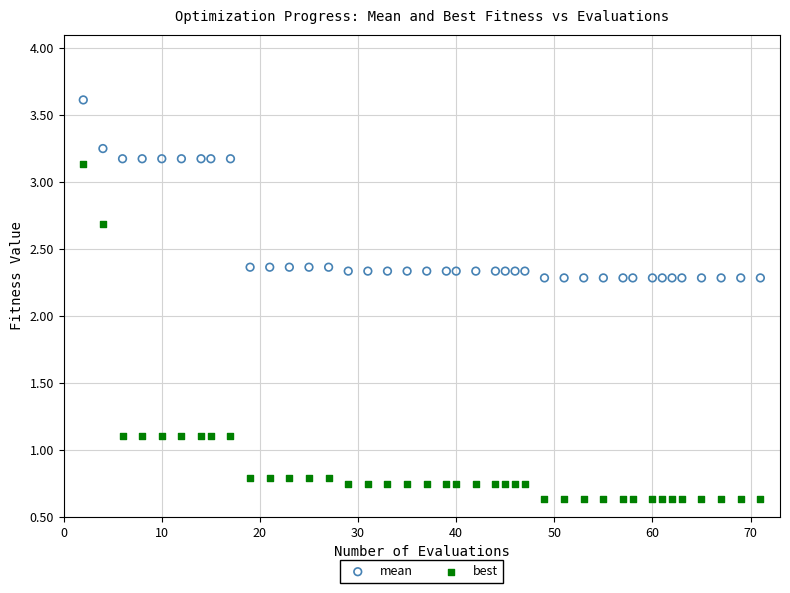

Which series has the widest spread of Y values?

best